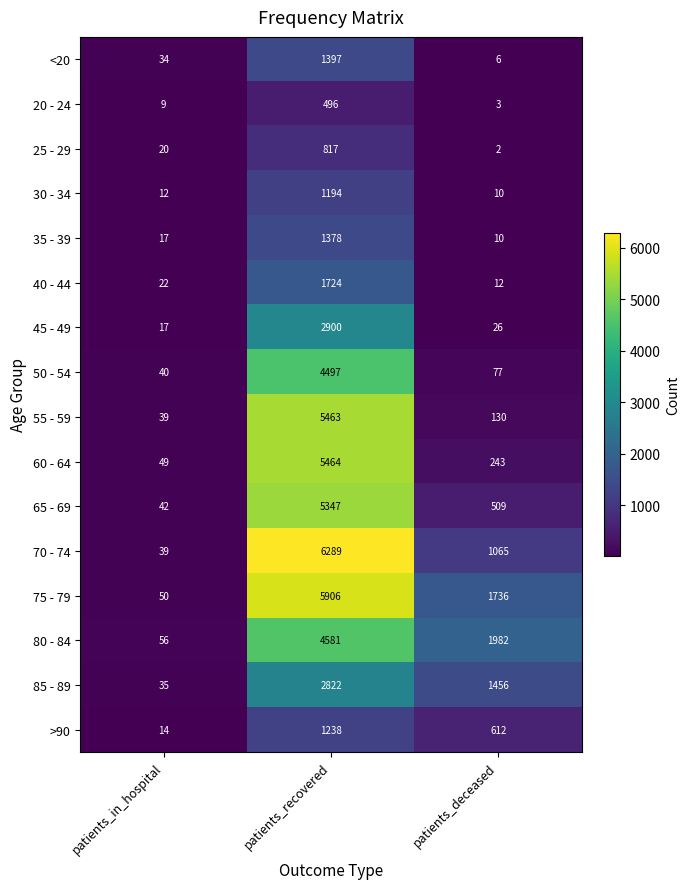

At which label is 55 - 59 closest to 2751?

patients_deceased